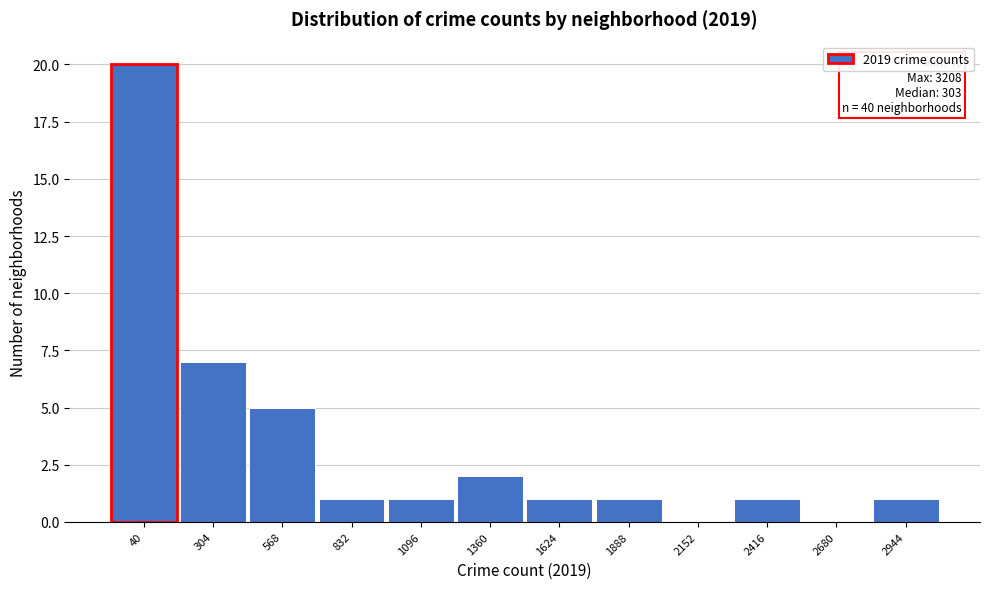

Reading left to right, transcribe all the data shown in this chart.

40=20	304=7	568=5	832=1	1096=1	1360=2	1624=1	1888=1	2152=0	2416=1	2680=0	2944=1